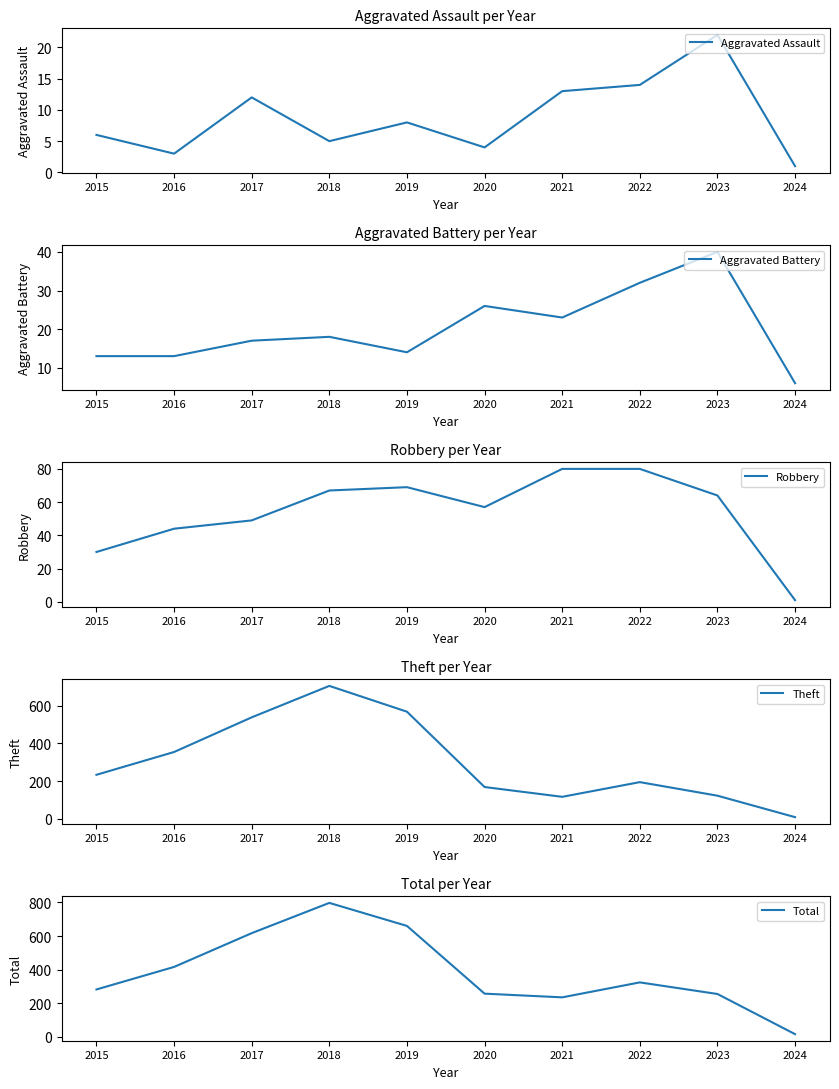

What is the total value across all series at 2017?

1233